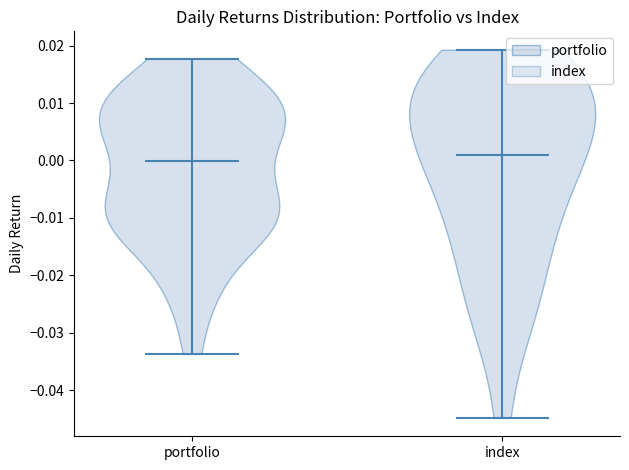

Reading left to right, read every violin against the y-axis: where its median line is, and the lowest and highest points it reaches. The values are not printed on the chart, so give them approximately, as read against the axis.

portfolio: median line 0.000, lowest point -0.034, highest point 0.018
index: median line 0.001, lowest point -0.045, highest point 0.019